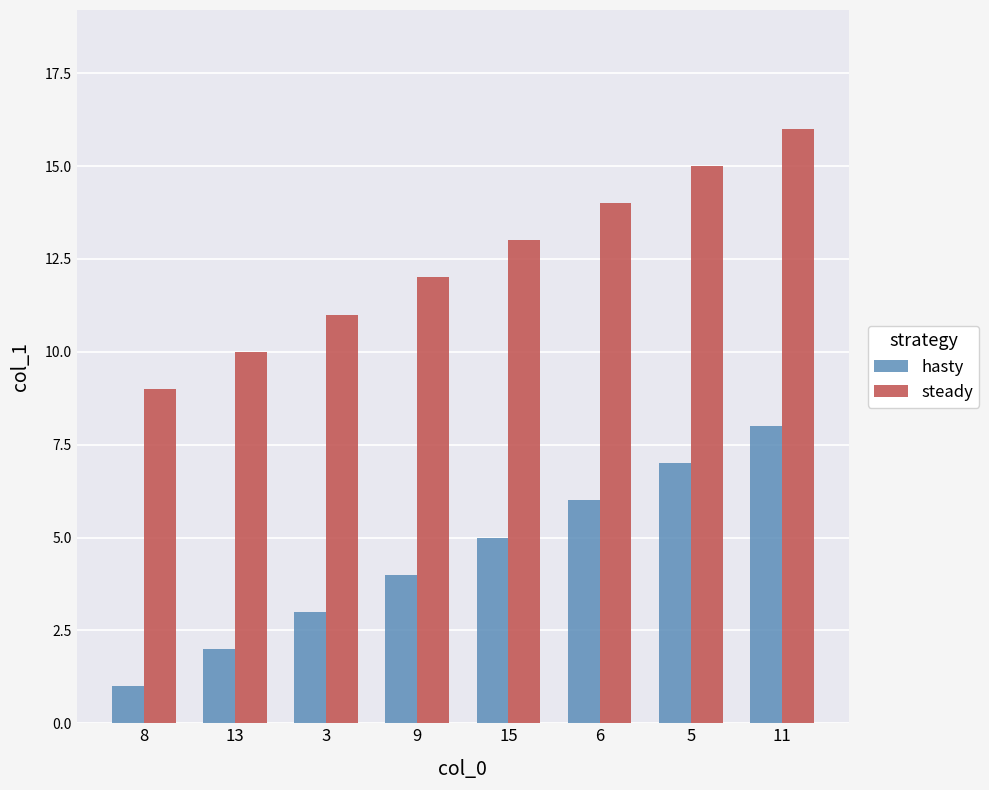

Reading right to left, what are all the values shown in this chart?

hasty: 11=8	5=7	6=6	15=5	9=4	3=3	13=2	8=1
steady: 11=16	5=15	6=14	15=13	9=12	3=11	13=10	8=9